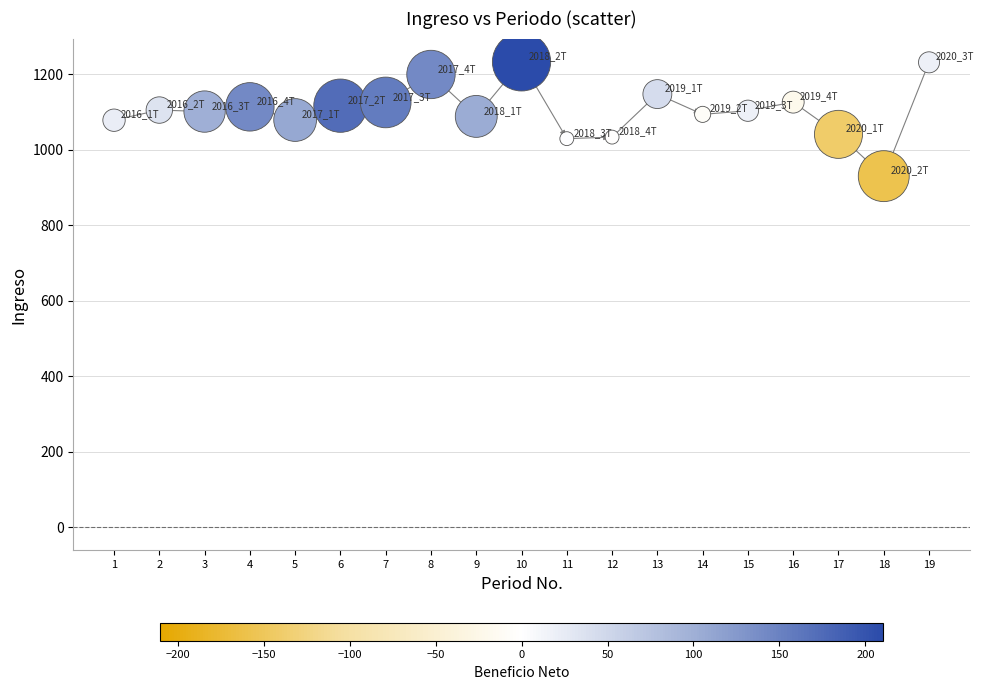

What is the range of X values (max minus min)?

18.0